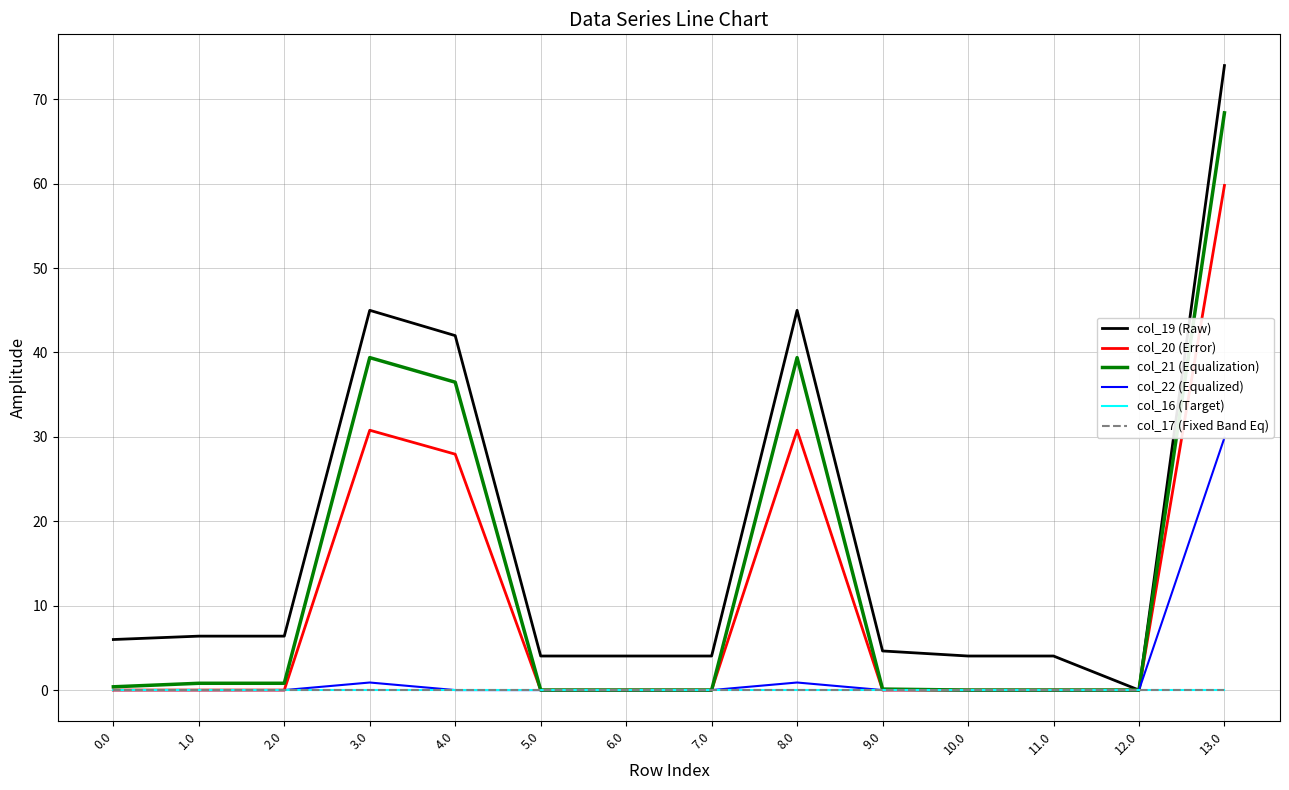

List the series in order of their peak value, lowest first.

col_16 (Target), col_17 (Fixed Band Eq), col_22 (Equalized), col_20 (Error), col_21 (Equalization), col_19 (Raw)